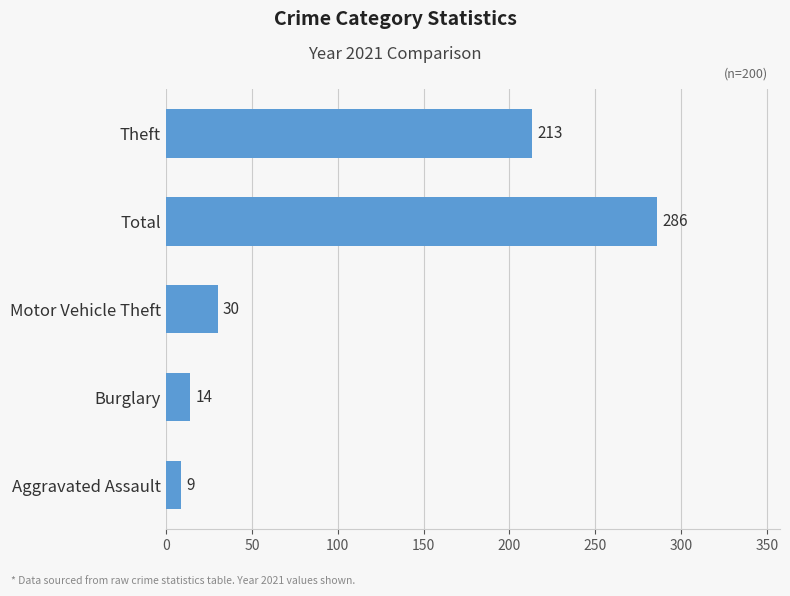

The value at Total is 286. True or false?

True